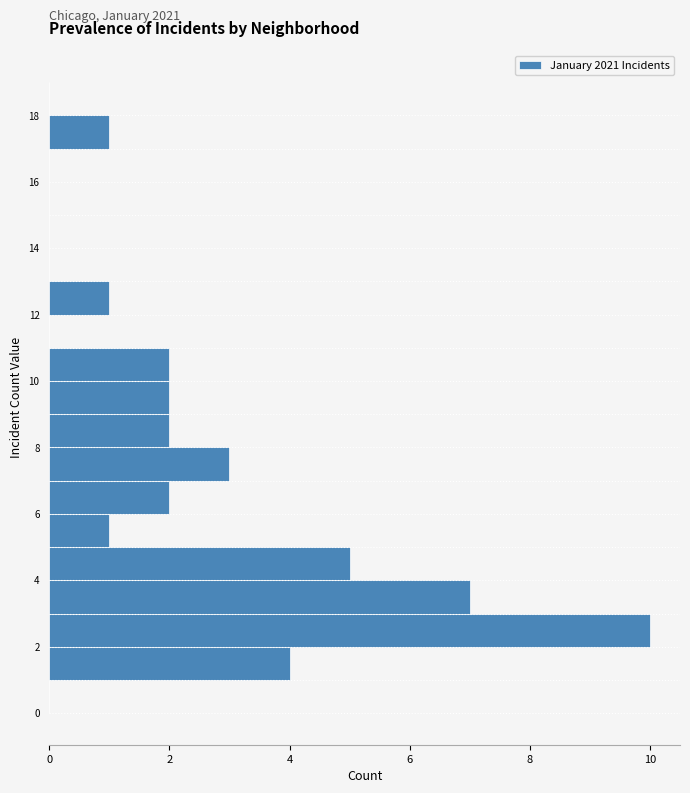

Which range on the y-axis has the longest bar?

2 to 3